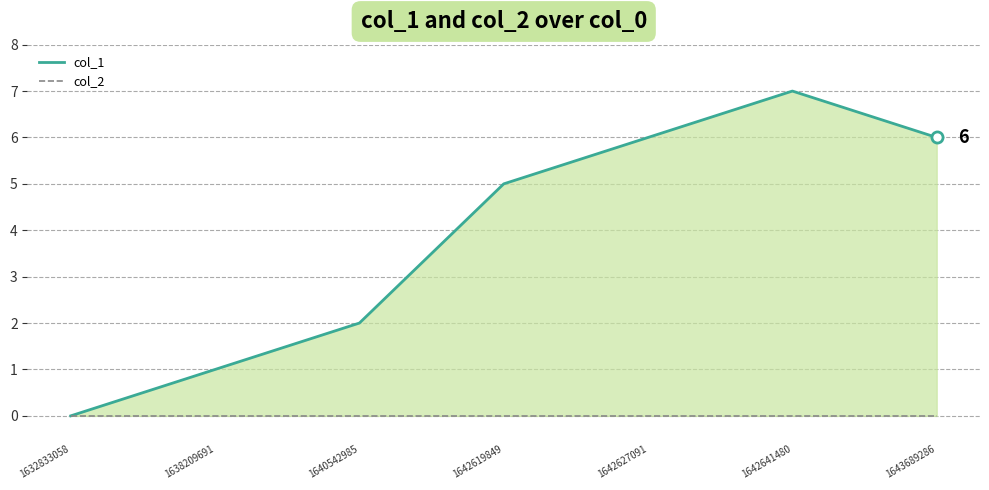

What is the difference between the highest and lowest values at 1643689286?

6